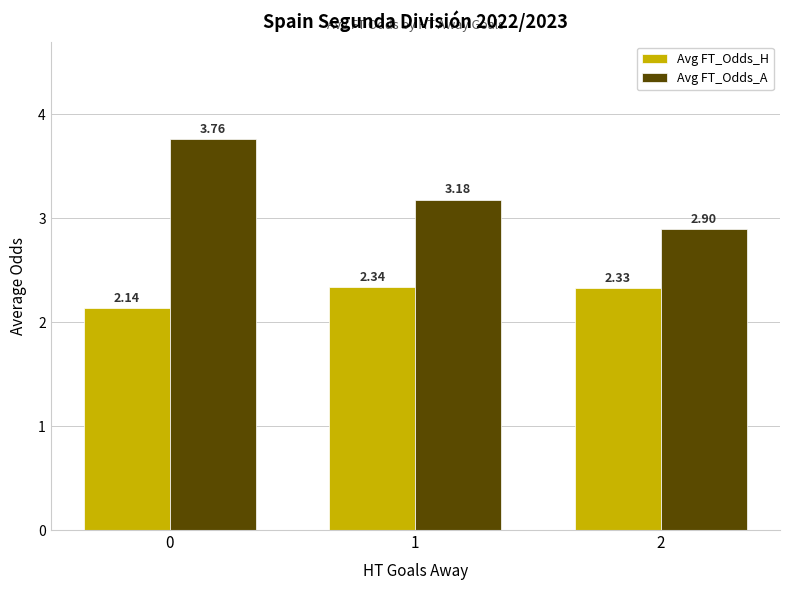

How many data points in Avg FT_Odds_A are less than 3?

1